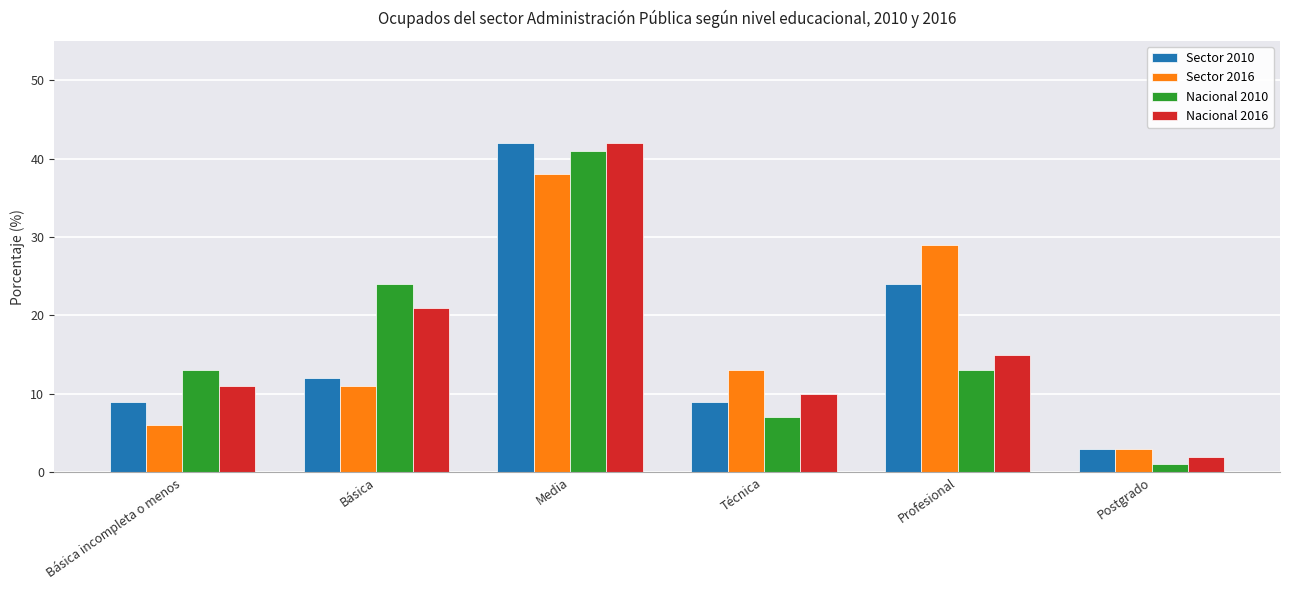

What is the difference between the highest and lowest values at Básica?

13